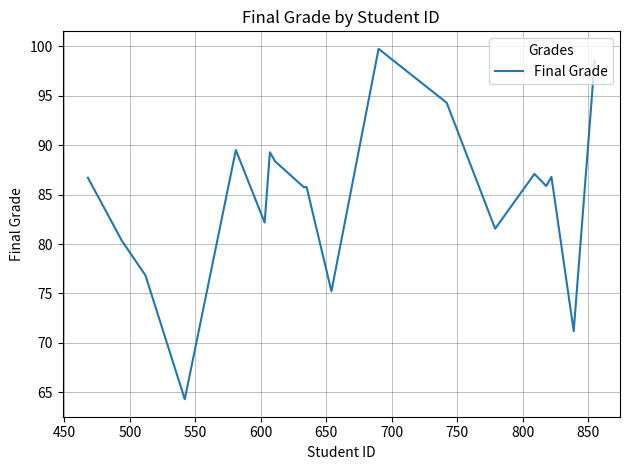

What is the maximum value shown in the chart?

99.8